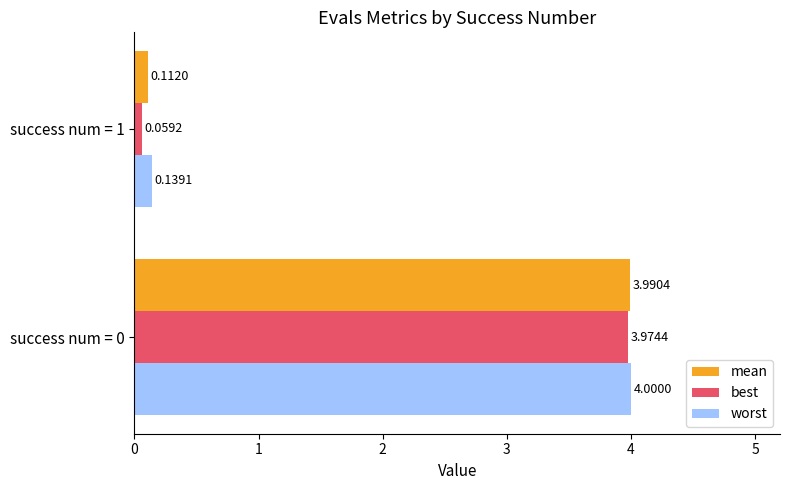

How many data points in worst are above 3?

1